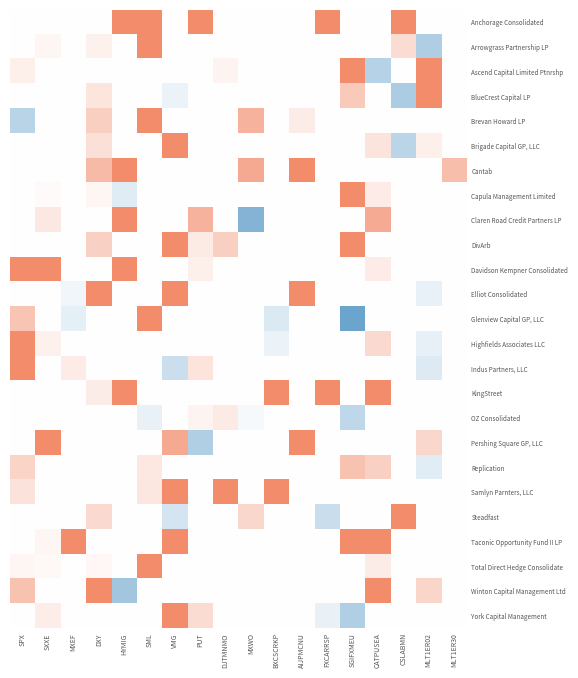

Rank the series at CATPUSEA from highest to lowest value.

KingStreet, Taconic Opportunity Fund II LP, Winton Capital Management Ltd, Claren Road Credit Partners LP, Replication, Highfields Associates LLC, Brigade Capital GP, LLC, Capula Management Limited, Davidson Kempner Consolidated, Total Direct Hedge Consolidate, Anchorage Consolidated, Arrowgrass Partnership LP, BlueCrest Capital LP, Brevan Howard LP, Cantab, DivArb, Elliot Consolidated, Glenview Capital GP, LLC, Indus Partners, LLC, OZ Consolidated, Pershing Square GP, LLC, Samlyn Parnters, LLC, Steadfast, York Capital Management, Ascend Capital Limited Ptnrshp